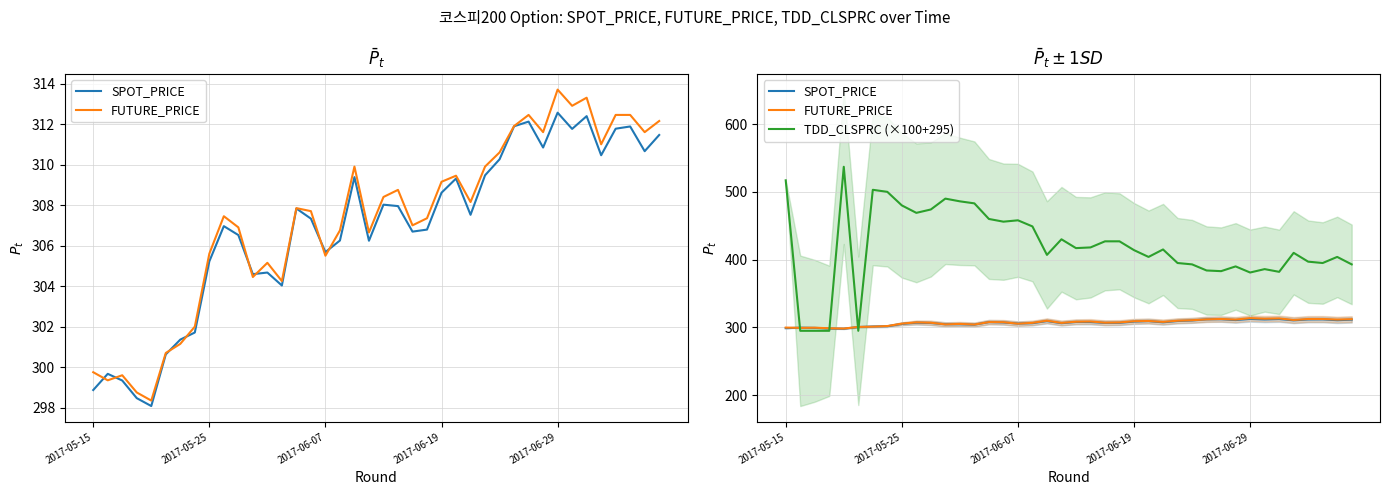

Is this an area chart (filled region under the line)?

No